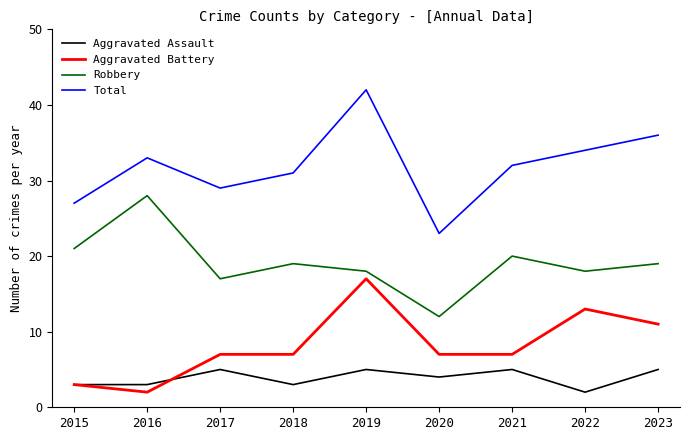

What is the highest value of the Total series?

42